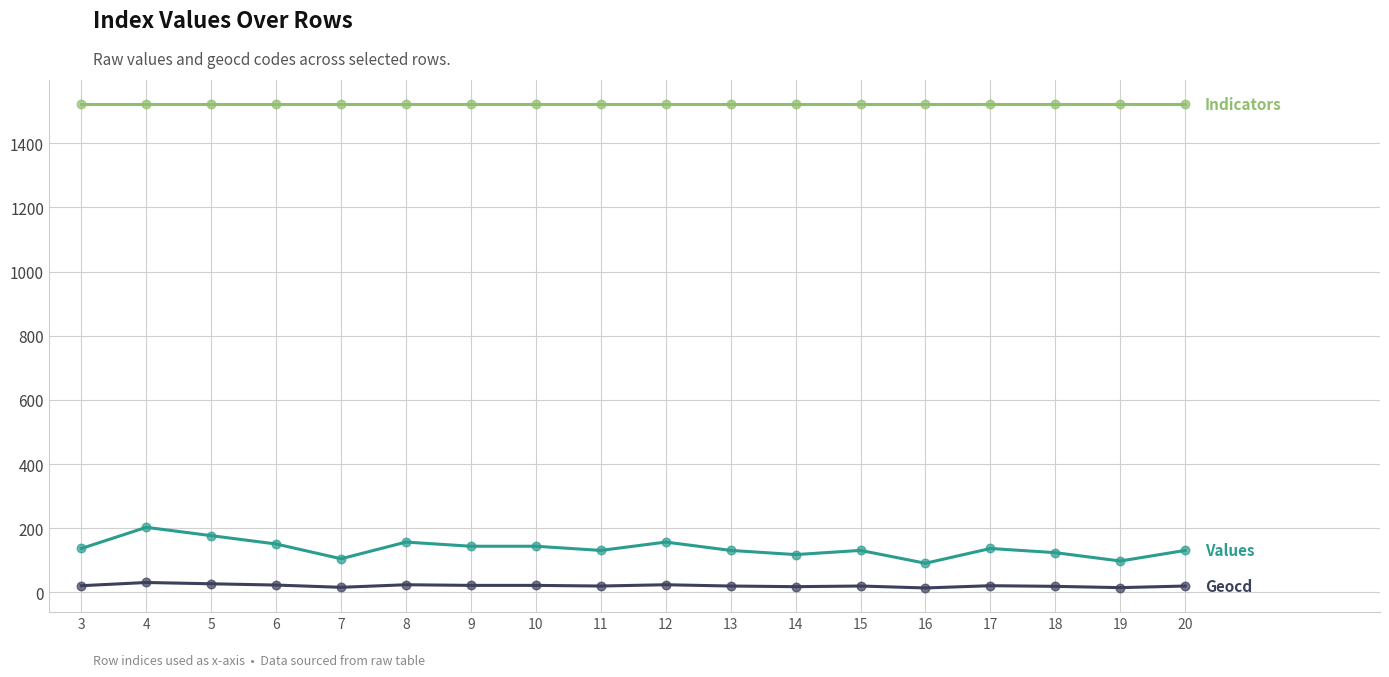

What is the greatest value displayed?

1522